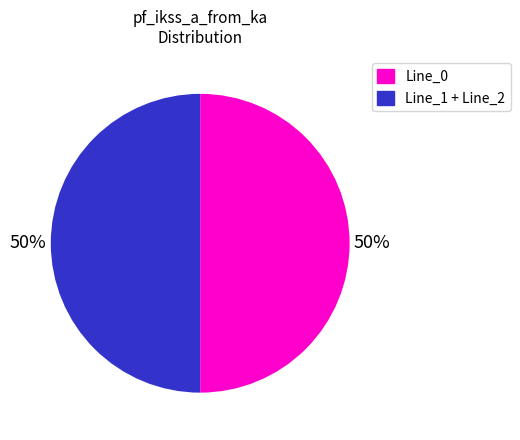

How many slices are in this pie chart?

2